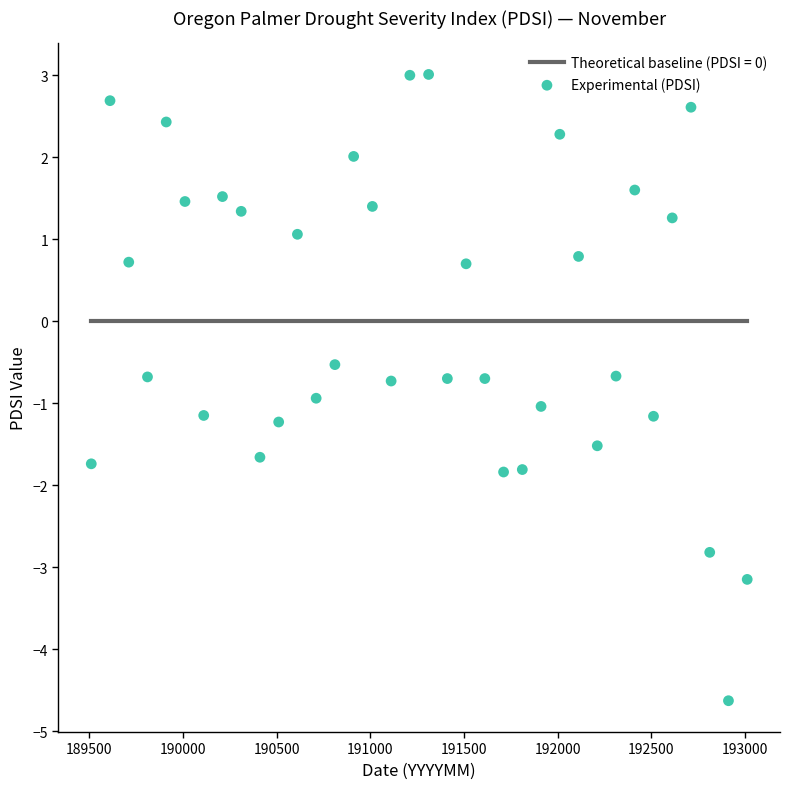

What Y value in the scatter plot is closest to 0?

-0.5